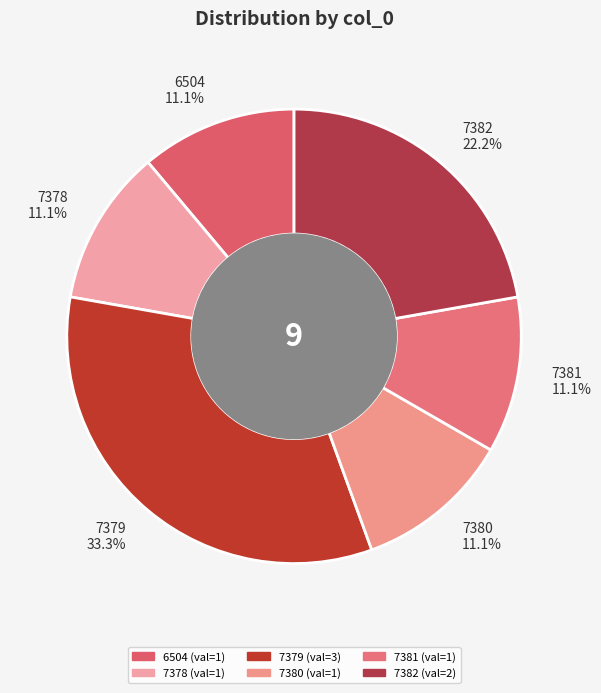

True or false: 6504 accounts for 11% of the total.

True